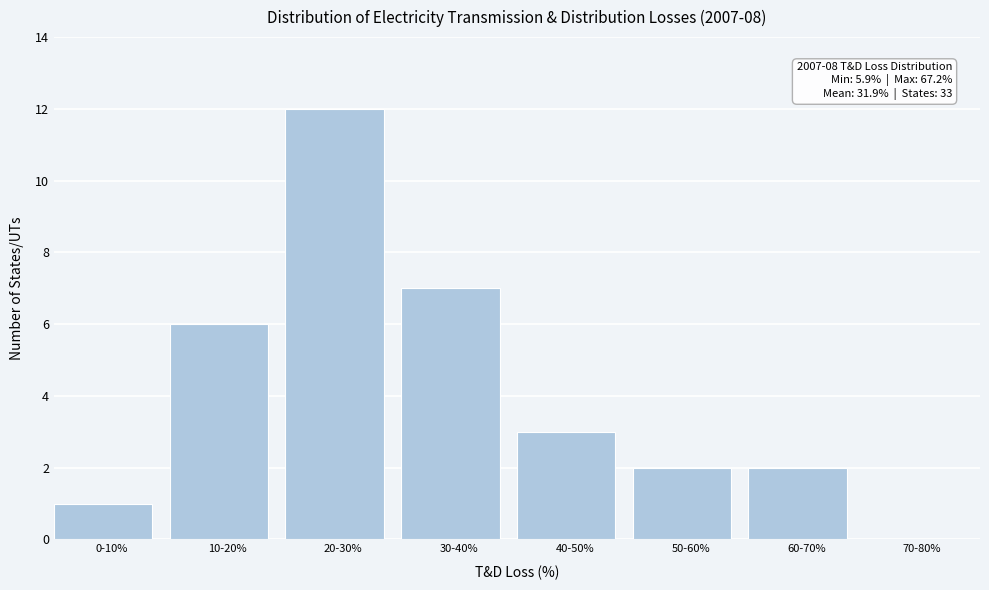

Reading left to right, extract all data points from this chart.

0-10%=1	10-20%=6	20-30%=12	30-40%=7	40-50%=3	50-60%=2	60-70%=2	70-80%=0